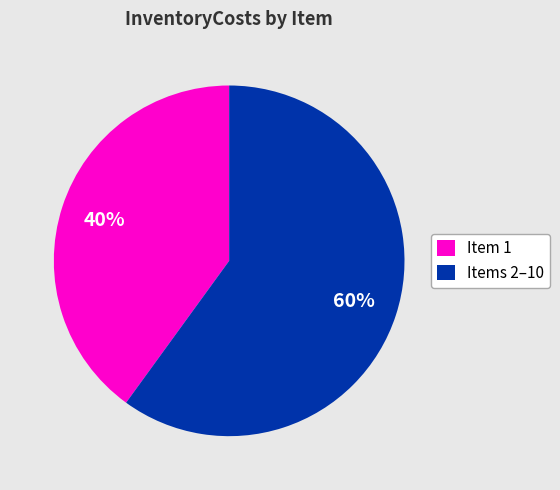

How many segments does this pie chart have?

2